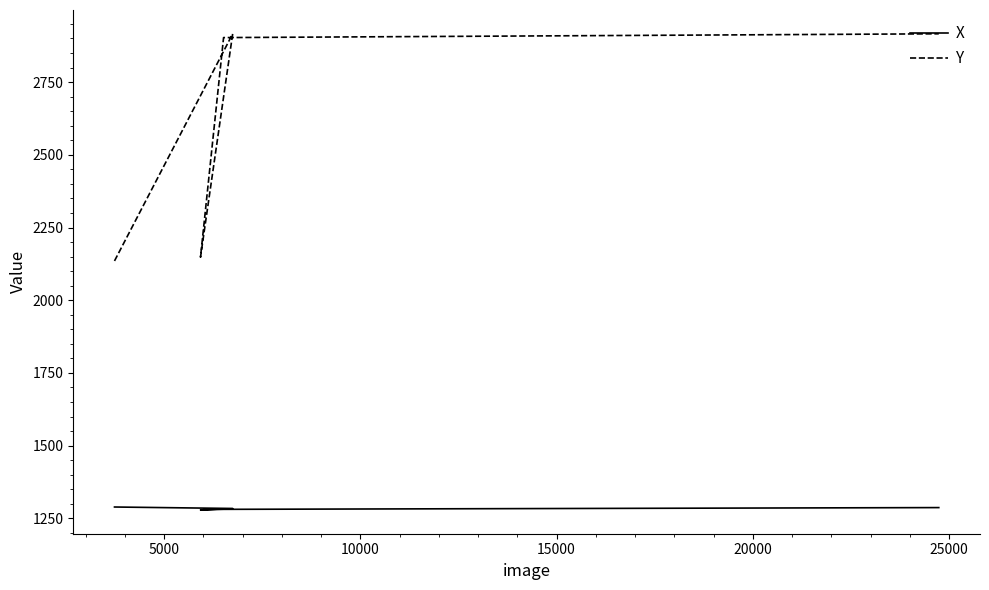

What is the difference between the maximum and second lowest values in the Y series?

768